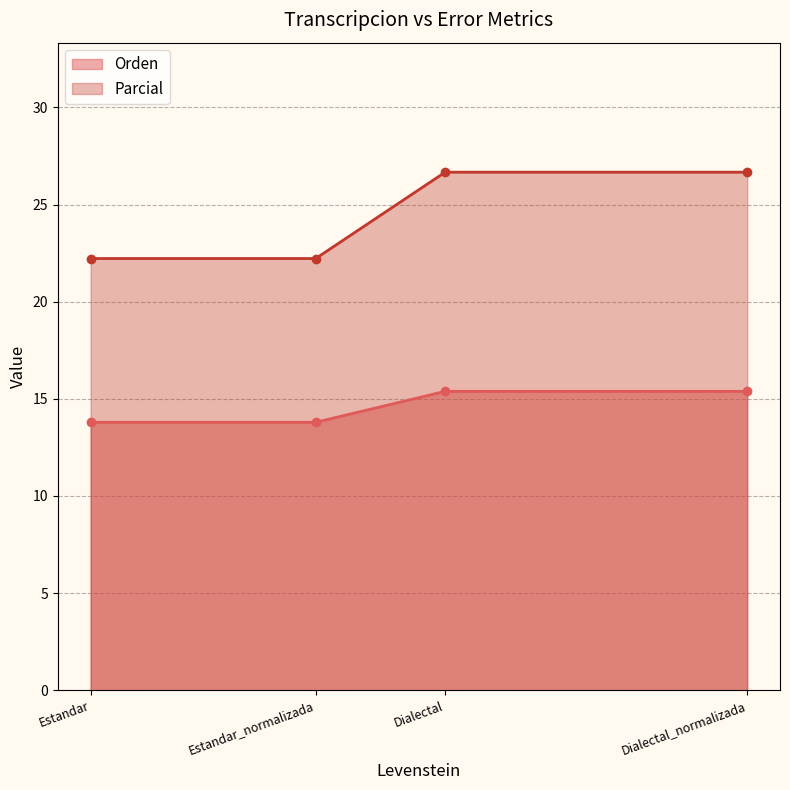

How many data points in Parcial are less than 26?

2